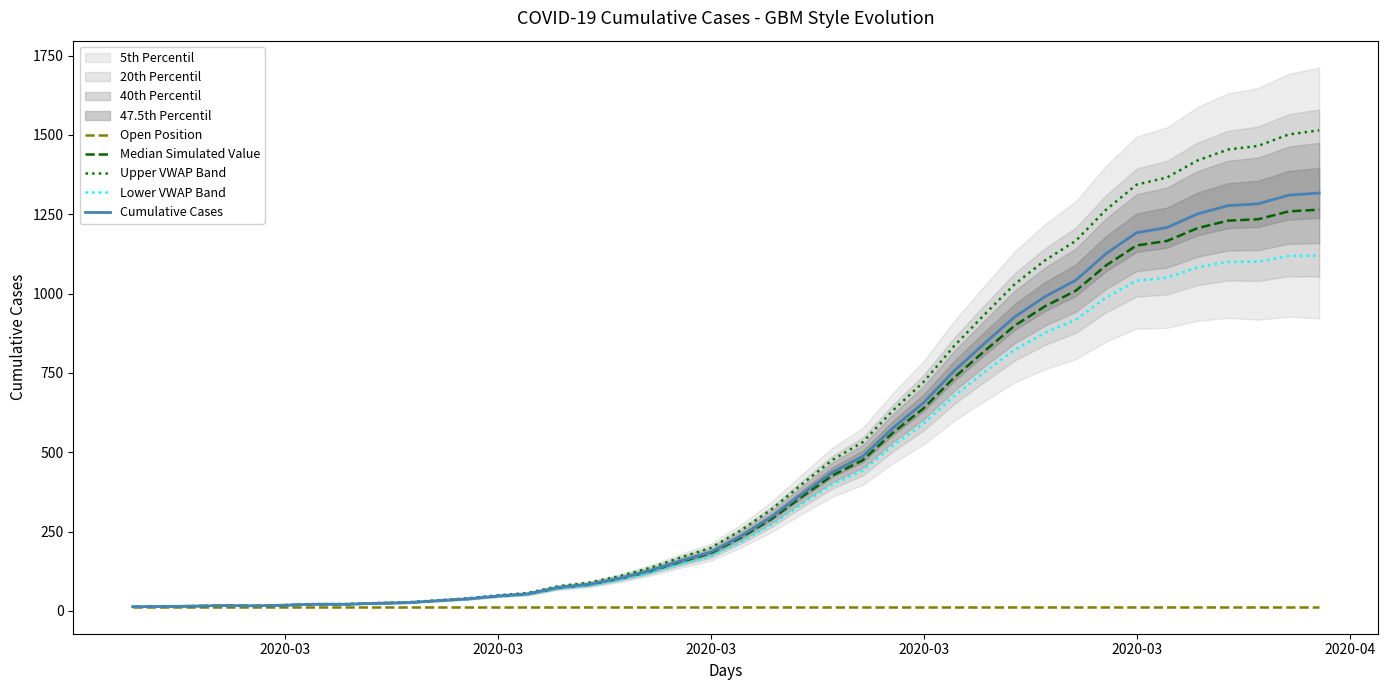

True or false: Lower VWAP Band and Upper VWAP Band intersect in this chart.

False